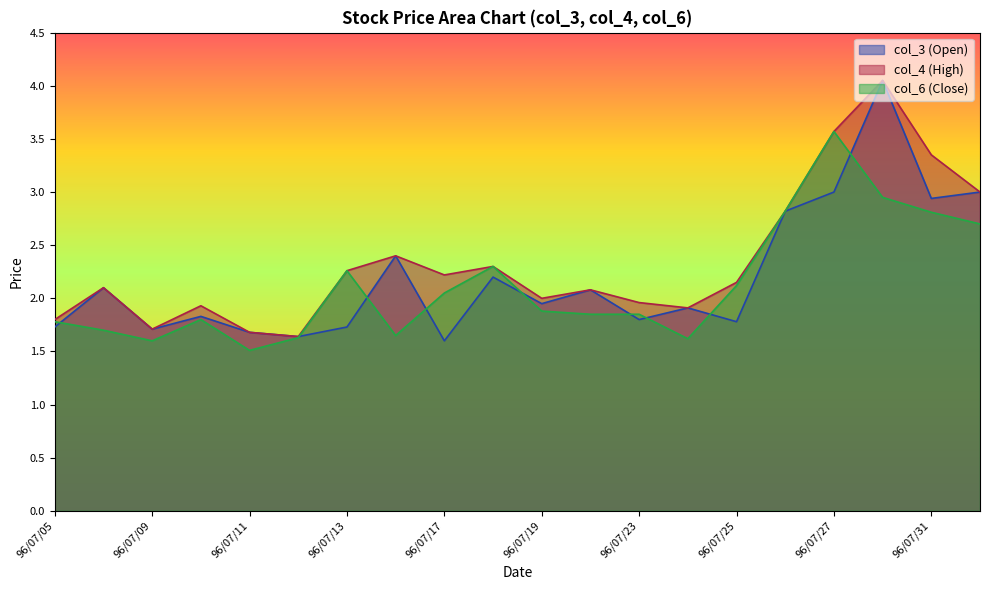

Read the col_6 value at 96/08/01.

2.7